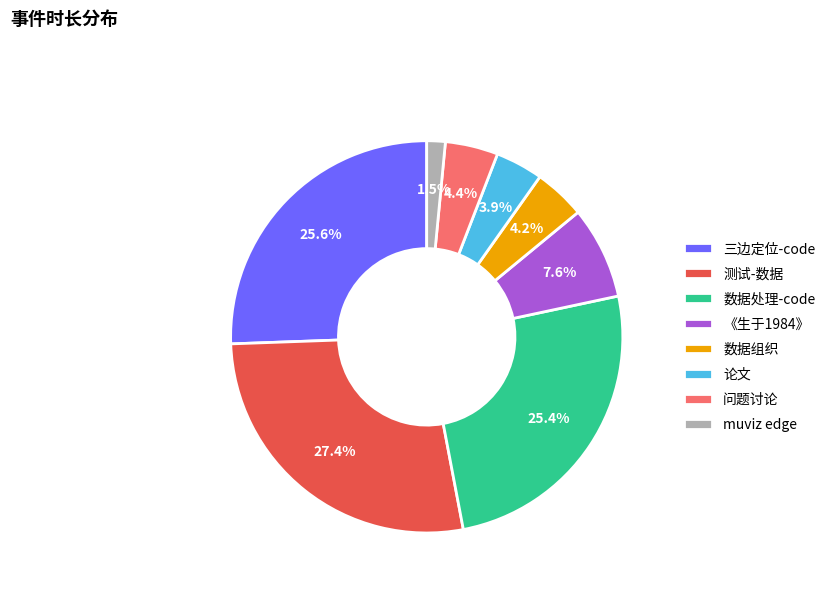

Is there any slice that represents more than half of the pie?

No